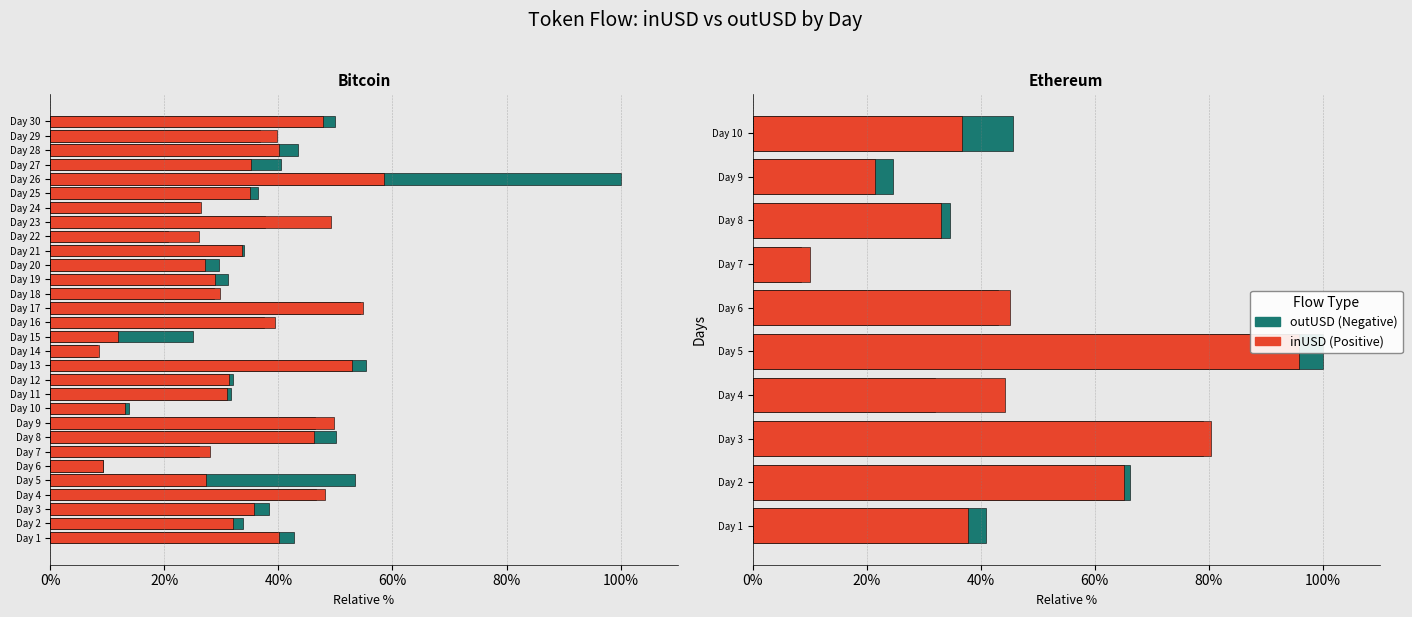

Which series has the widest spread of values?

outUSD (Negative)